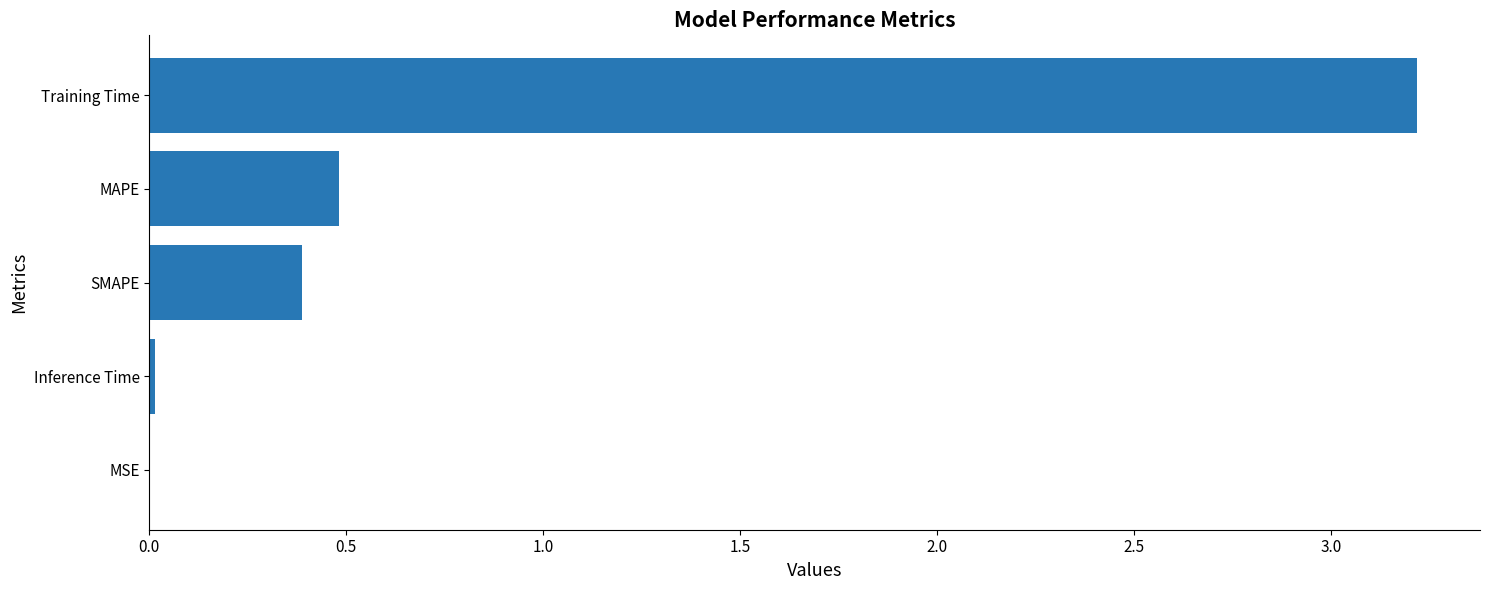

What is the greatest value displayed?

3.2